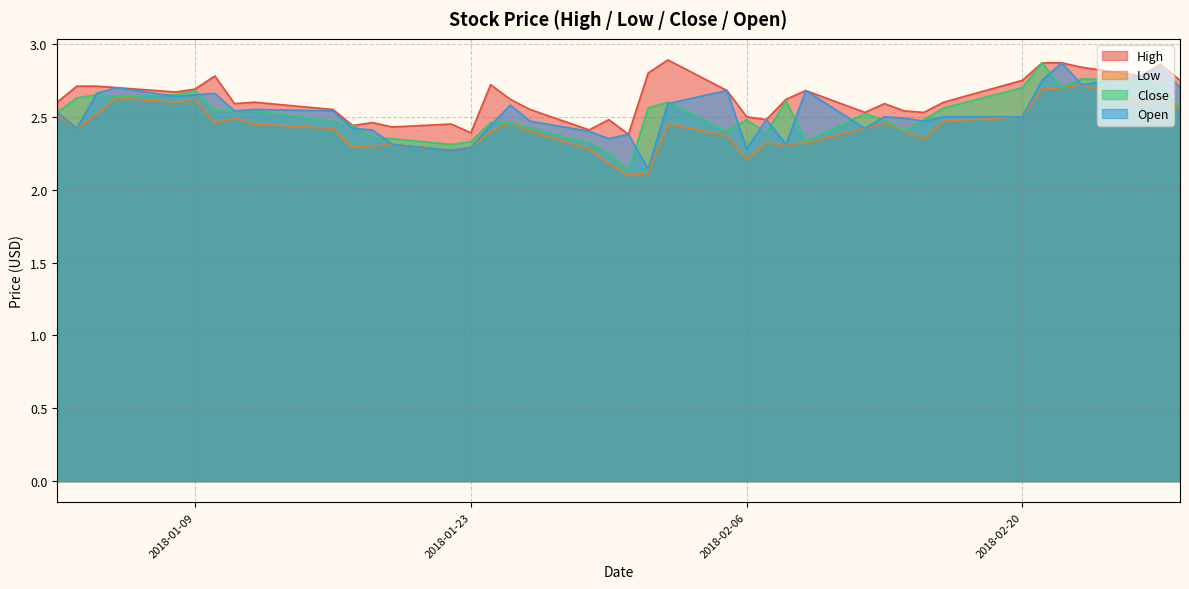

Where is Close nearest to the value 2?

2018-01-31